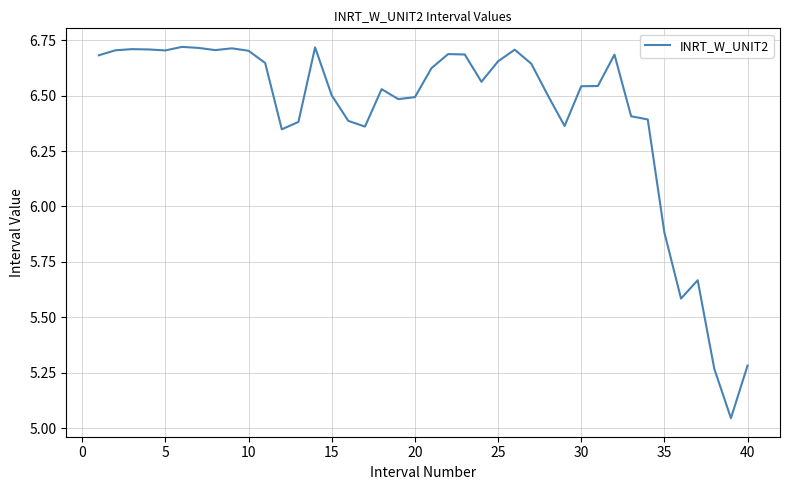

What is the difference between the maximum and minimum values?

1.7